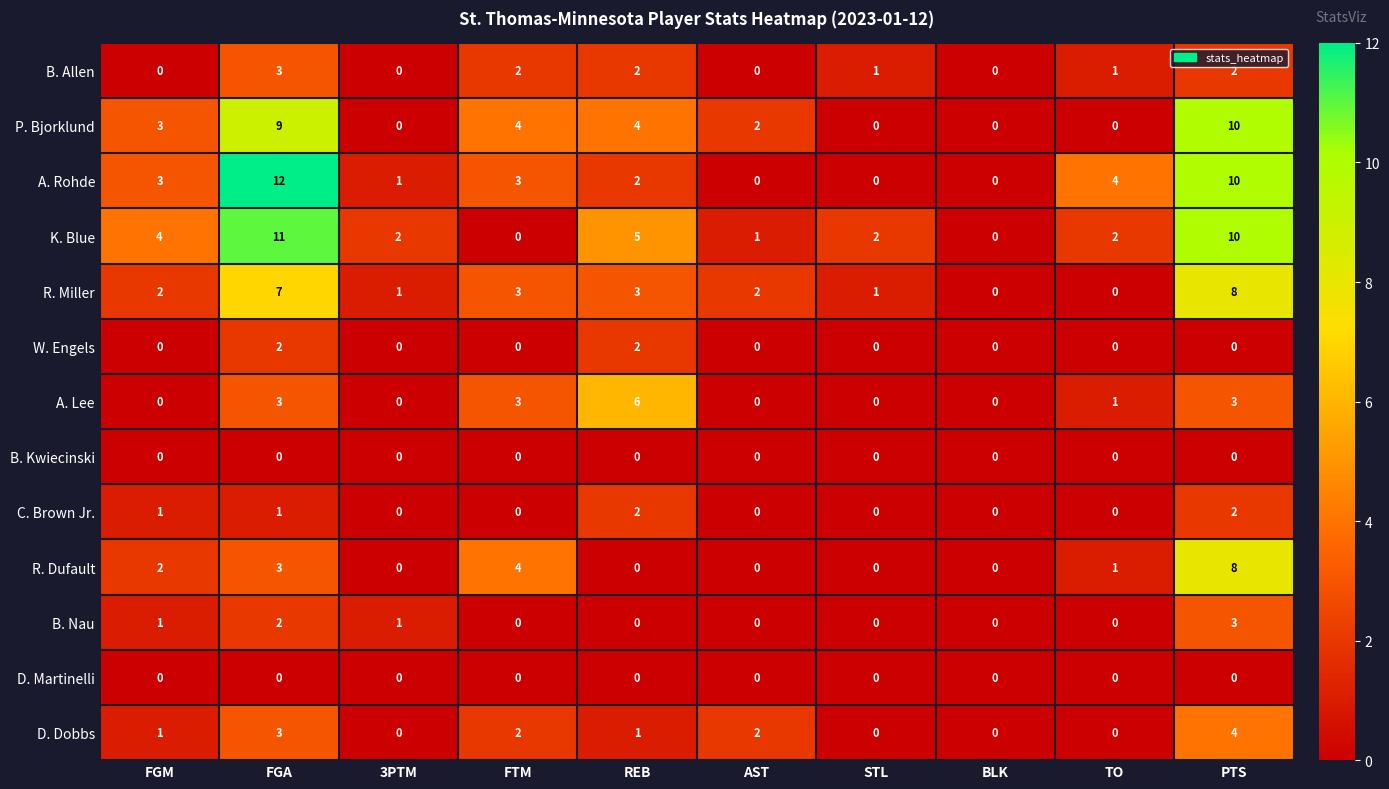

Which series has the widest spread of values?

A. Rohde